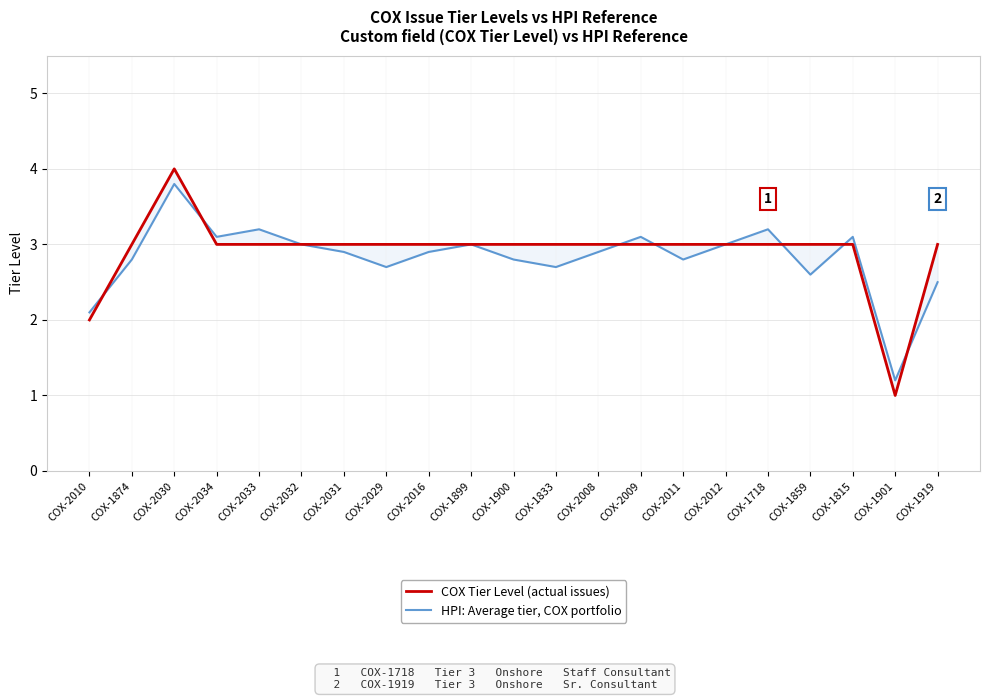

Where does the COX Tier Level (actual issues) series first go above 3?

COX-2030